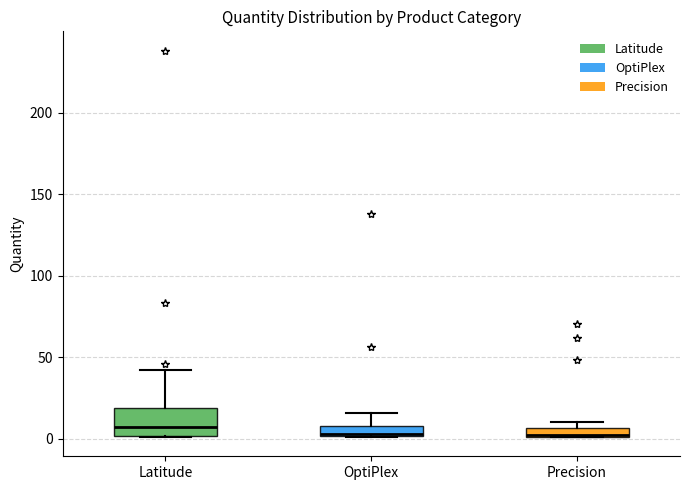

Where is the lower edge of the box for Precision on the y-axis? The values are not printed on the chart, so give them approximately, as read against the axis.

0